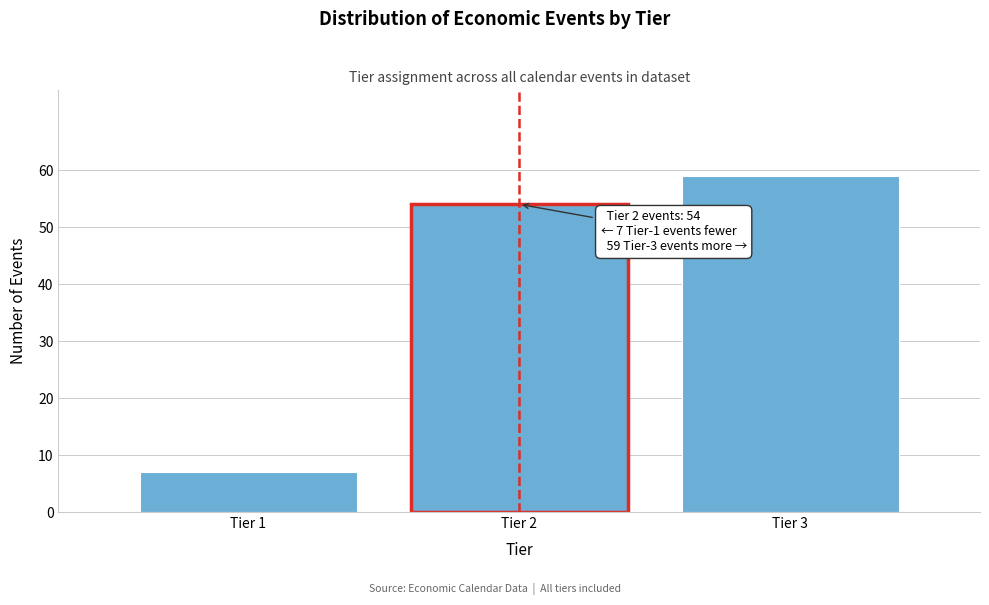

Which range on the x-axis has the tallest bar?

2.5 to 3.5